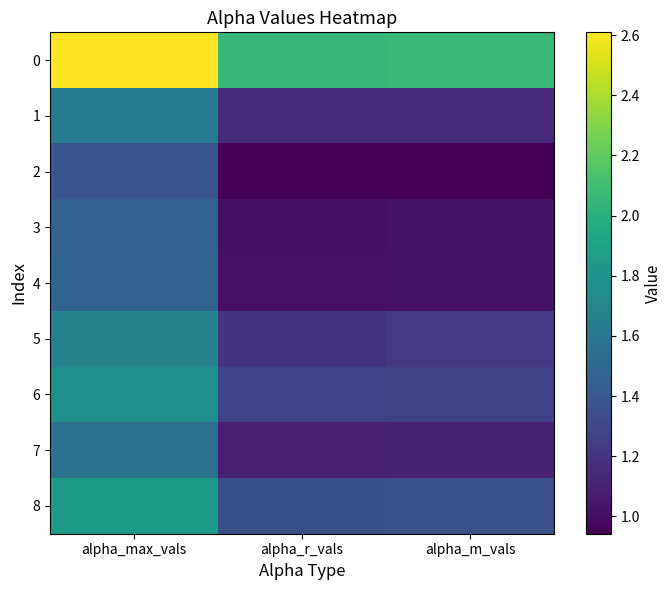

What is the greatest value displayed?

2.6